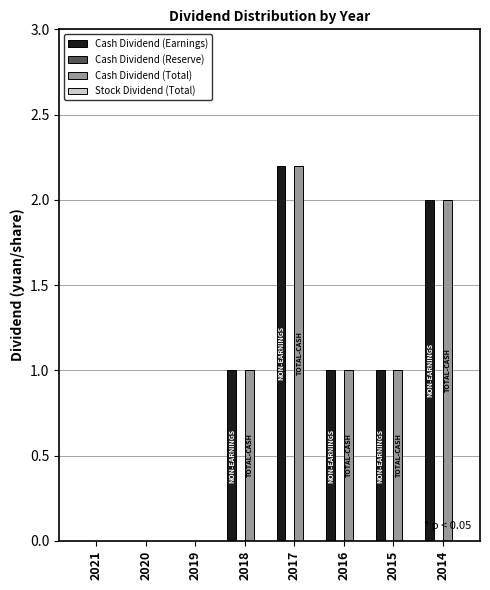

What is the sum of all Cash Dividend (Total) values?

7.2